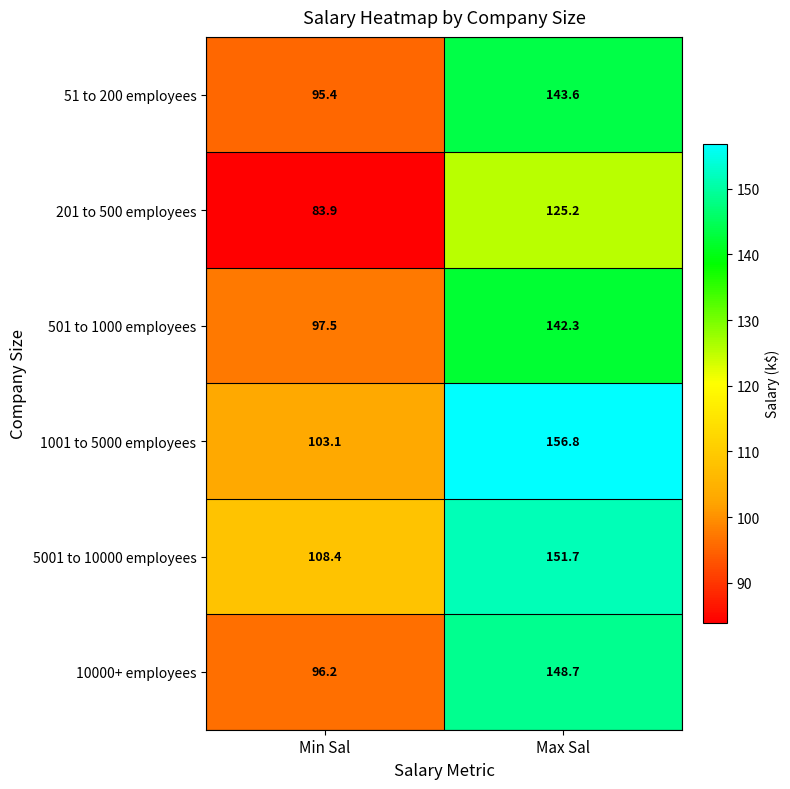

At which category is the sum across all series the highest?

Max Sal